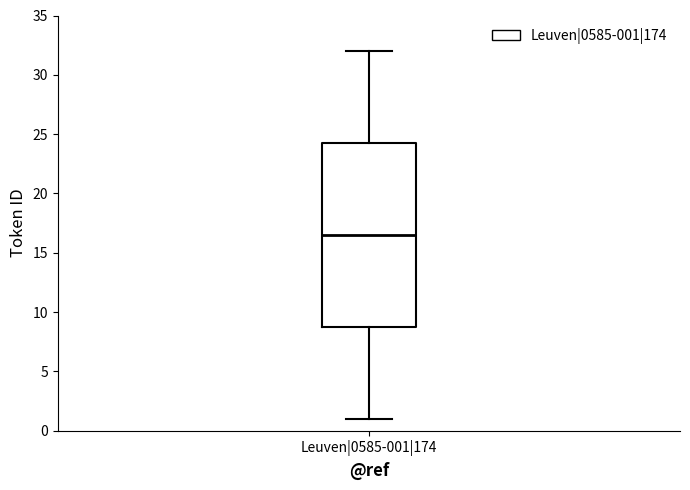

Where does the upper whisker of the box for Leuven|0585-001|174 end on the y-axis? The values are not printed on the chart, so give them approximately, as read against the axis.

32.0